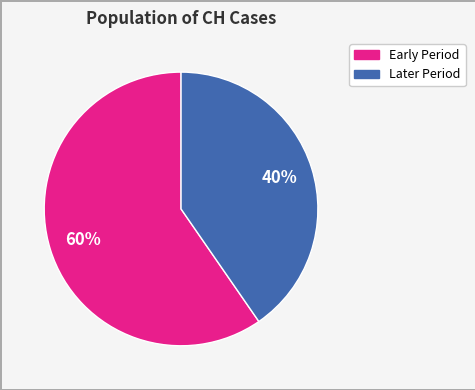

To the nearest percent, what is the average slice percentage?

50%